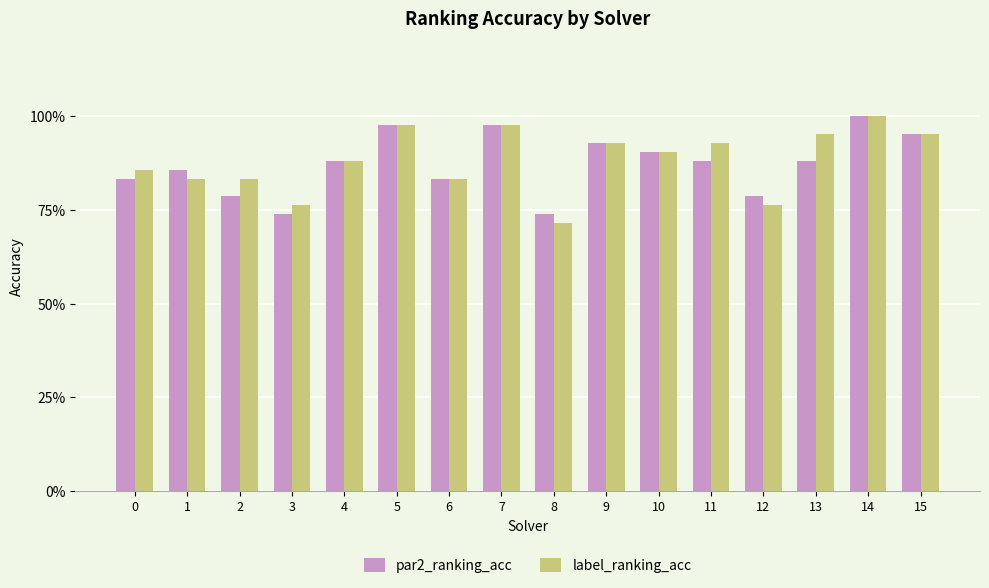

Are the bars horizontal?

No